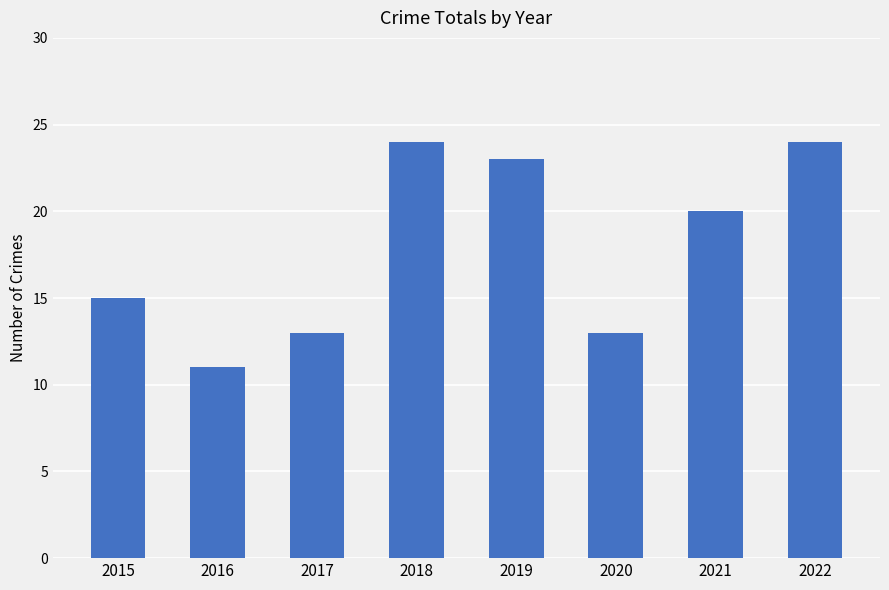

Which has a higher value, 2021 or 2019?

2019